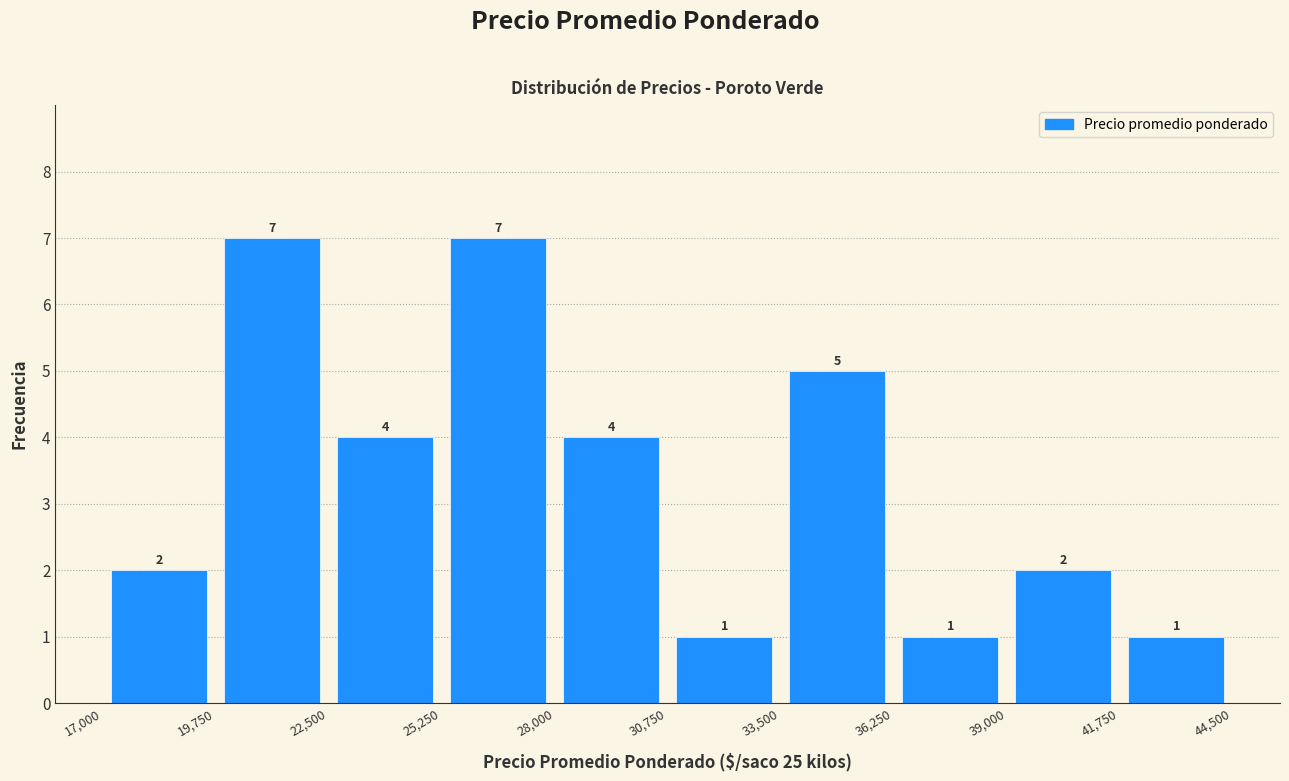

Reading left to right, list every bar in this chart as the range it spans on the x-axis followed by its height.

17,000 to 19,750: 2
19,750 to 22,500: 7
22,500 to 25,250: 4
25,250 to 28,000: 7
28,000 to 30,750: 4
30,750 to 33,500: 1
33,500 to 36,250: 5
36,250 to 39,000: 1
39,000 to 41,750: 2
41,750 to 44,500: 1